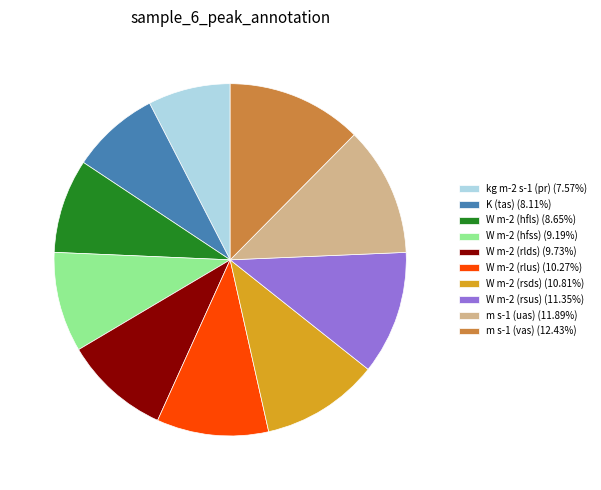

Do W m-2 (rlus) (10.27%) and m s-1 (uas) (11.89%) together represent more than half of the pie?

No